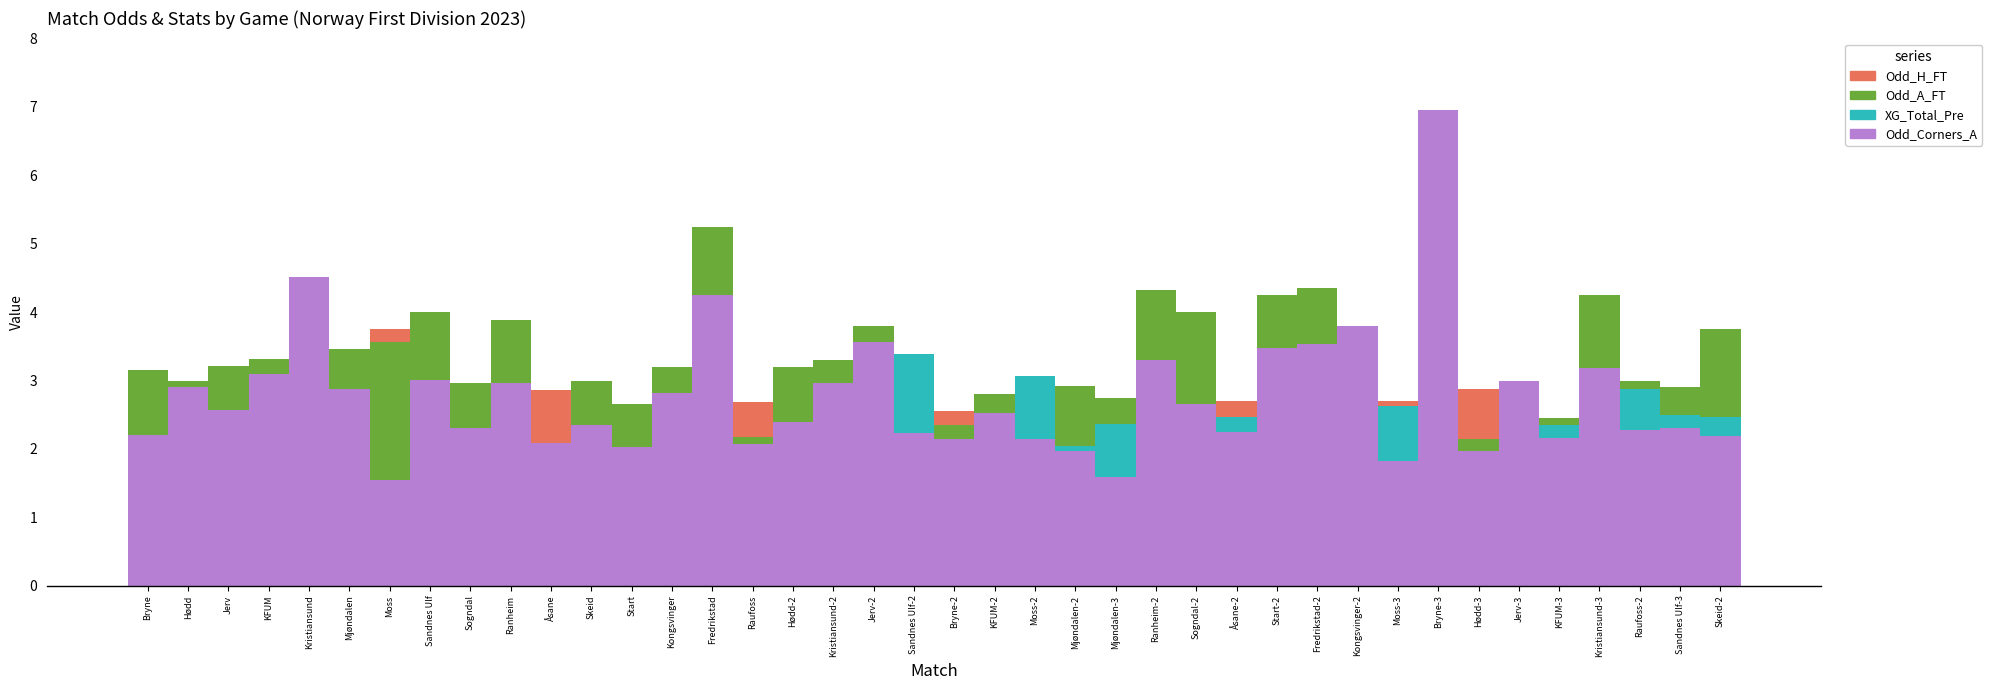

What is the difference between the Odd_H_FT values at Mjøndalen-3 and KFUM?

0.3